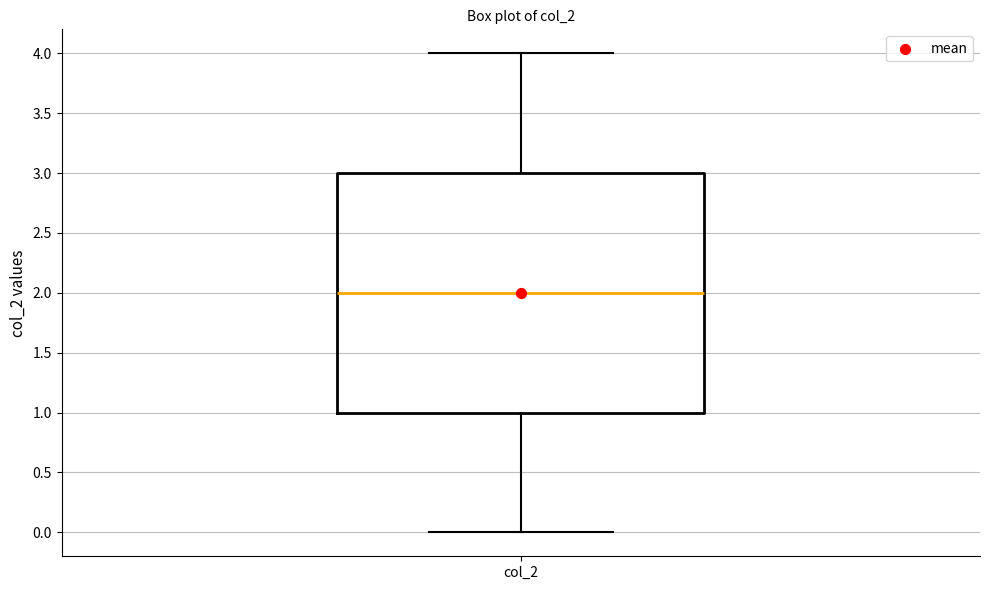

Transcribe this box plot: give where the median line is, the range the box spans, and where the two whiskers end, as read against the y-axis. The values are not printed on the chart, so give them approximately, as read against the axis.

median 2, box 1 to 3, whiskers 0 to 4